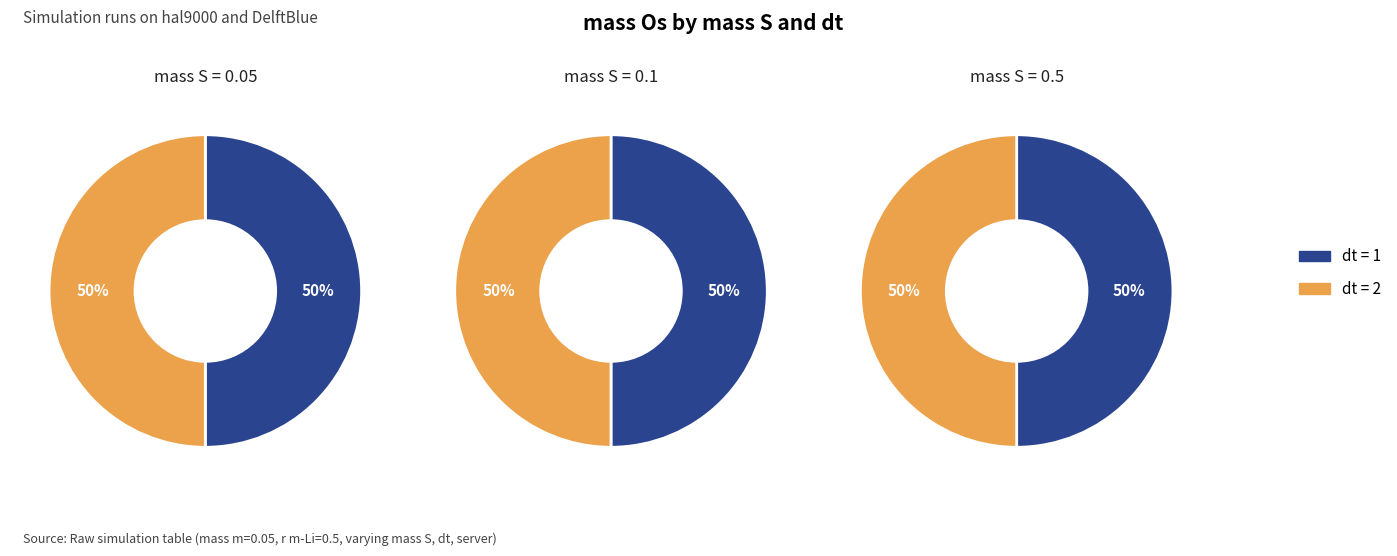

What percentage is the dt=1, hal9000 slice, to the nearest percent?

50%